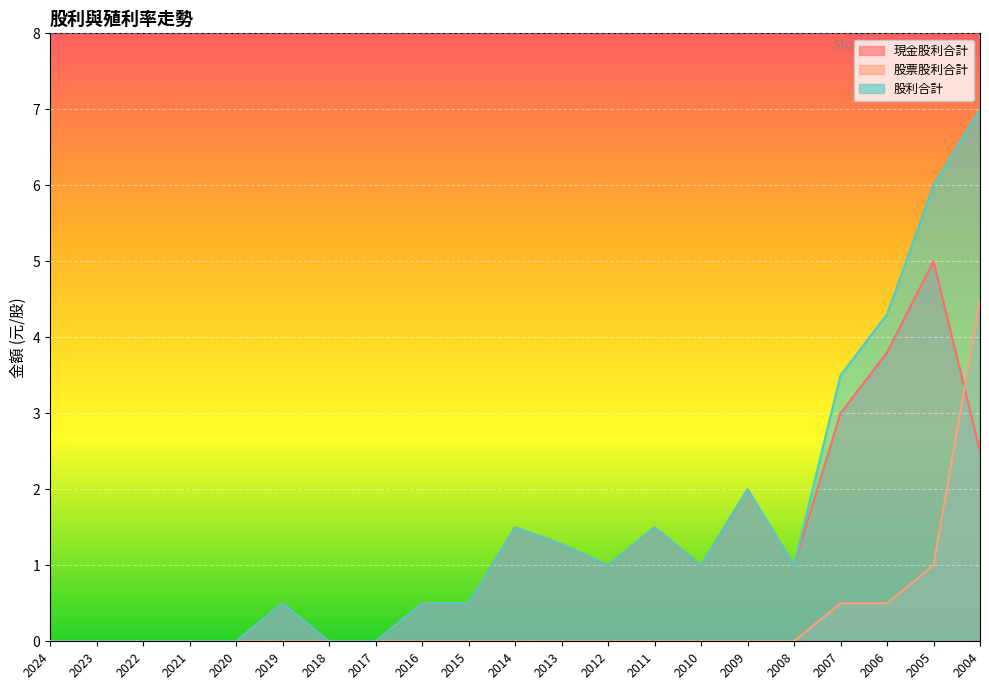

Reading left to right, what are all the values shown in this chart?

現金股利合計: 0.0	0.0	0.0	0.0	0.0	0.5	0.0	0.0	0.5	0.5	1.5	1.3	1.0	1.5	1.0	2.0	1.0	3.0	3.8	5.0	2.5
股票股利合計: 0.0	0.0	0.0	0.0	0.0	0.0	0.0	0.0	0.0	0.0	0.0	0.0	0.0	0.0	0.0	0.0	0.0	0.5	0.5	1.0	4.5
股利合計: 0.0	0.0	0.0	0.0	0.0	0.5	0.0	0.0	0.5	0.5	1.5	1.3	1.0	1.5	1.0	2.0	1.0	3.5	4.3	6.0	7.0